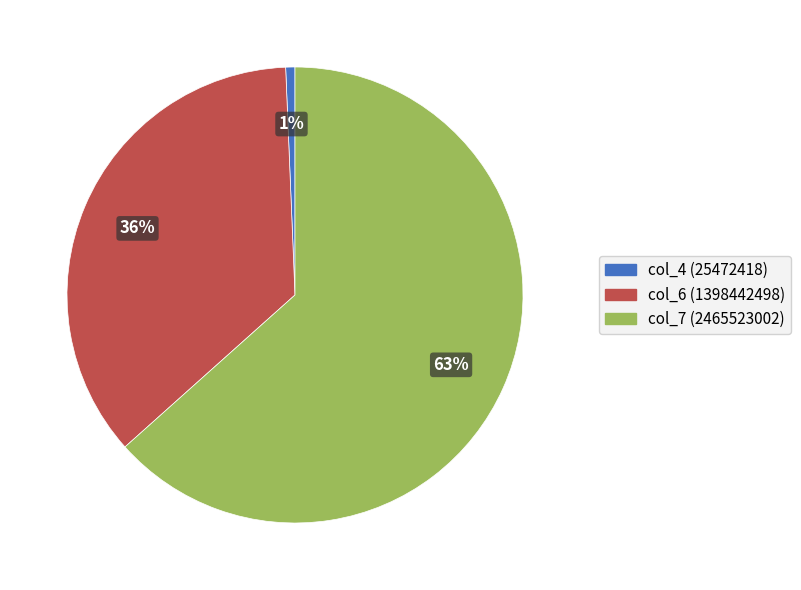

To the nearest percent, what portion does col_4 (25472418) represent?

1%